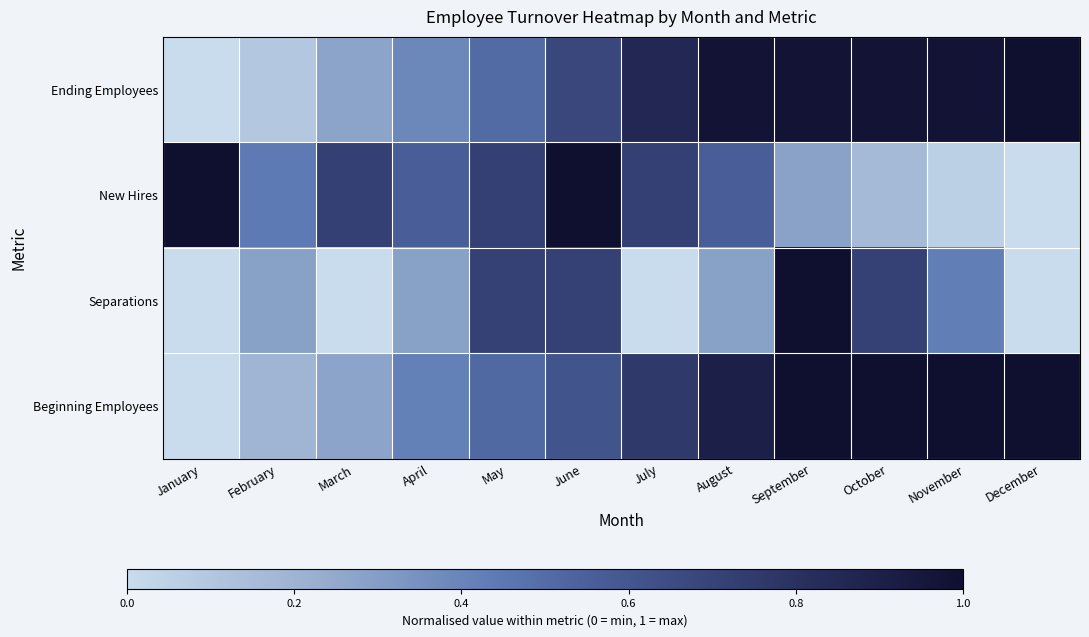

Reading left to right, list all the values displayed in this chart.

Ending Employees: January=0.0	February=0.1	March=0.3	April=0.4	May=0.5	June=0.7	July=0.9	August=1.0	September=1.0	October=1.0	November=1.0	December=1.0
New Hires: January=1.0	February=0.4	March=0.7	April=0.6	May=0.7	June=1.0	July=0.7	August=0.6	September=0.3	October=0.2	November=0.1	December=0.0
Separations: January=0.0	February=0.3	March=0.0	April=0.3	May=0.7	June=0.7	July=0.0	August=0.3	September=1.0	October=0.7	November=0.4	December=0.0
Beginning Employees: January=0.0	February=0.2	March=0.3	April=0.4	May=0.5	June=0.6	July=0.8	August=0.9	September=1.0	October=1.0	November=1.0	December=1.0